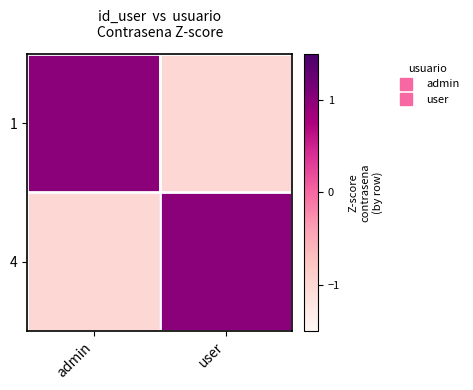

List the series in order of their peak value, highest first.

1, 4